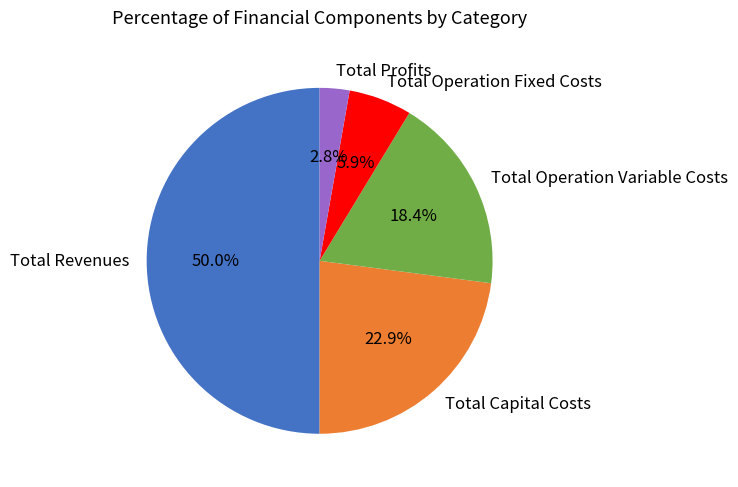

Does Total Profits account for over 50% of the chart?

No